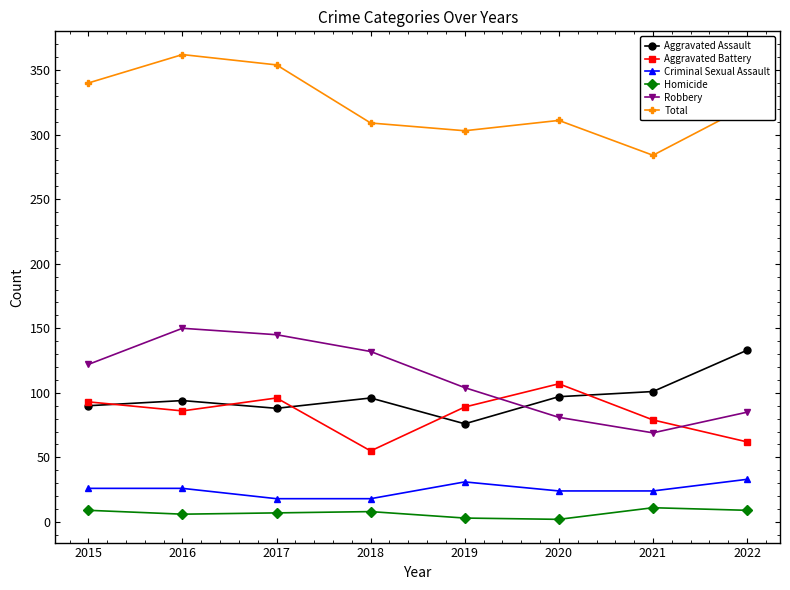

True or false: Aggravated Assault and Homicide intersect in this chart.

False